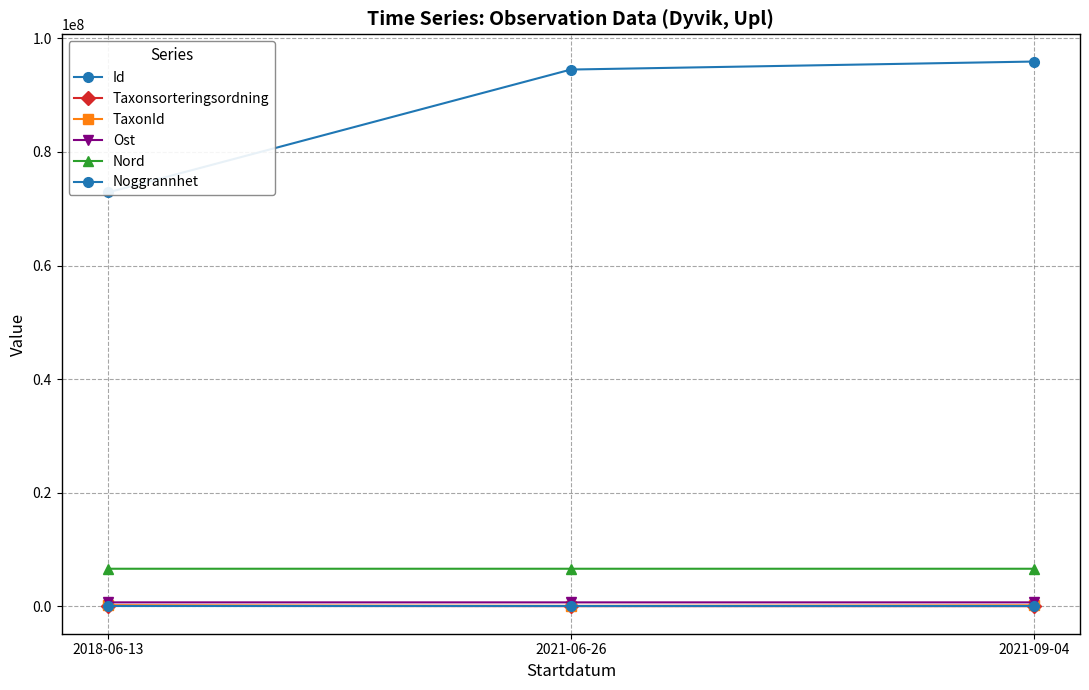

What is the maximum value for Noggrannhet?

10.0